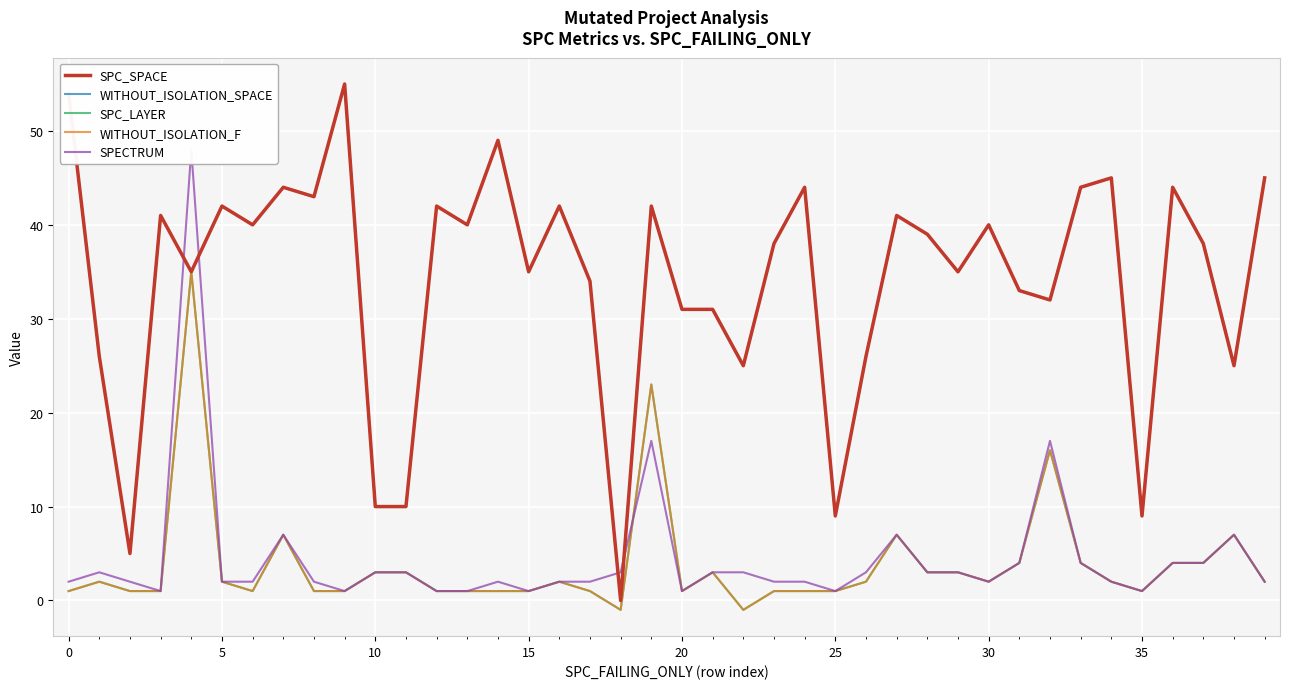

Rank the series at 10 from highest to lowest value.

SPC_SPACE, WITHOUT_ISOLATION_SPACE, SPC_LAYER, WITHOUT_ISOLATION_F, SPECTRUM